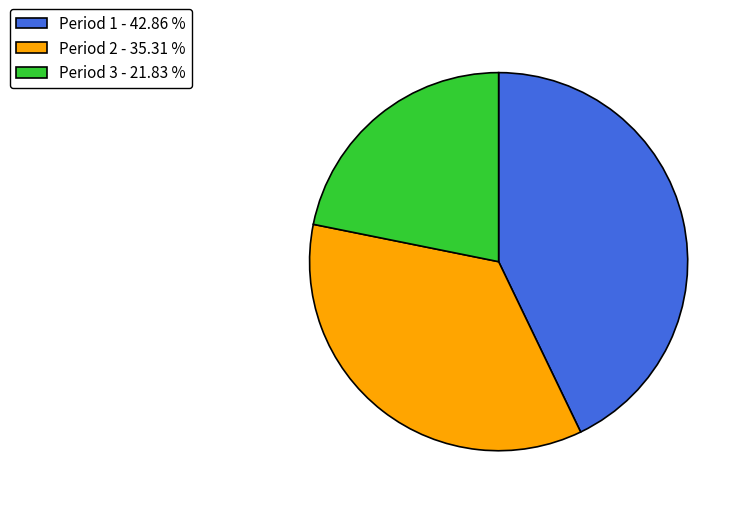

Is there any slice that represents more than half of the pie?

No